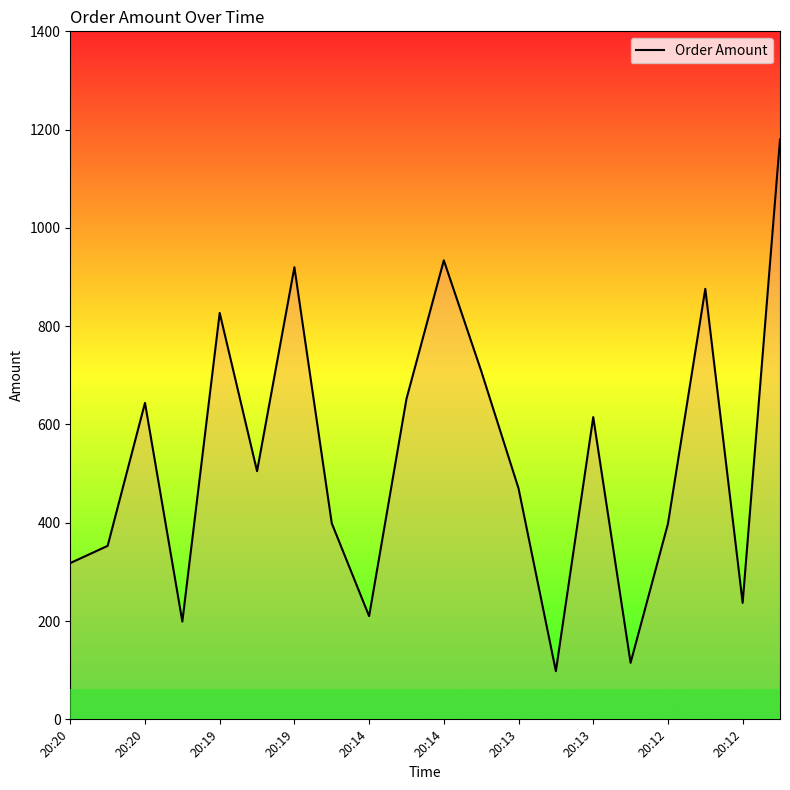

What is the maximum value shown in the chart?

1180